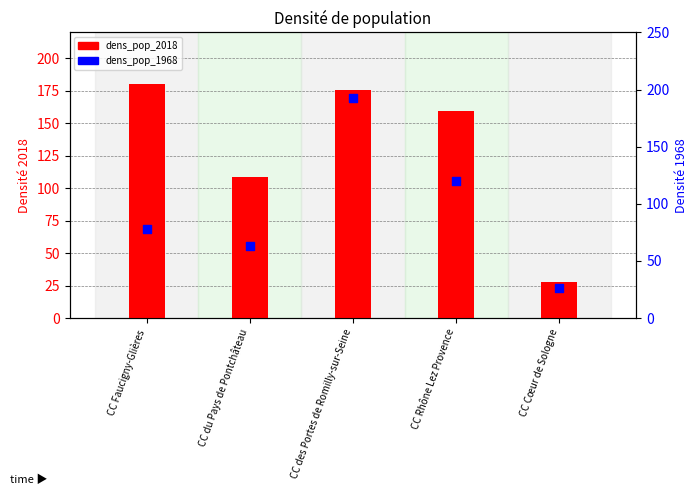

What is the total value across all series at CC Faucigny-Glières?

257.8